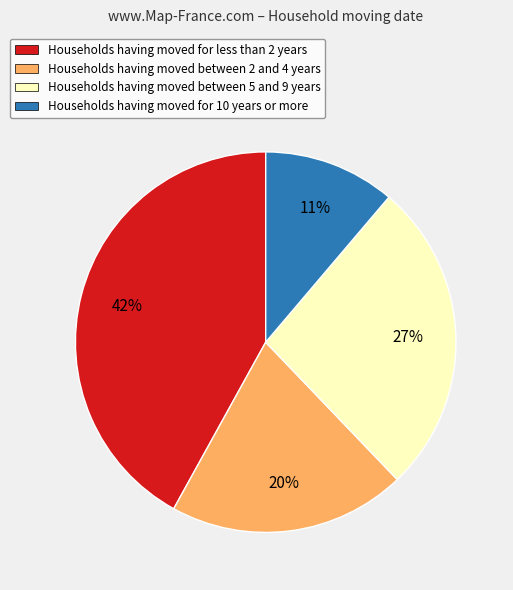

To the nearest percent, what is the average slice percentage?

25%